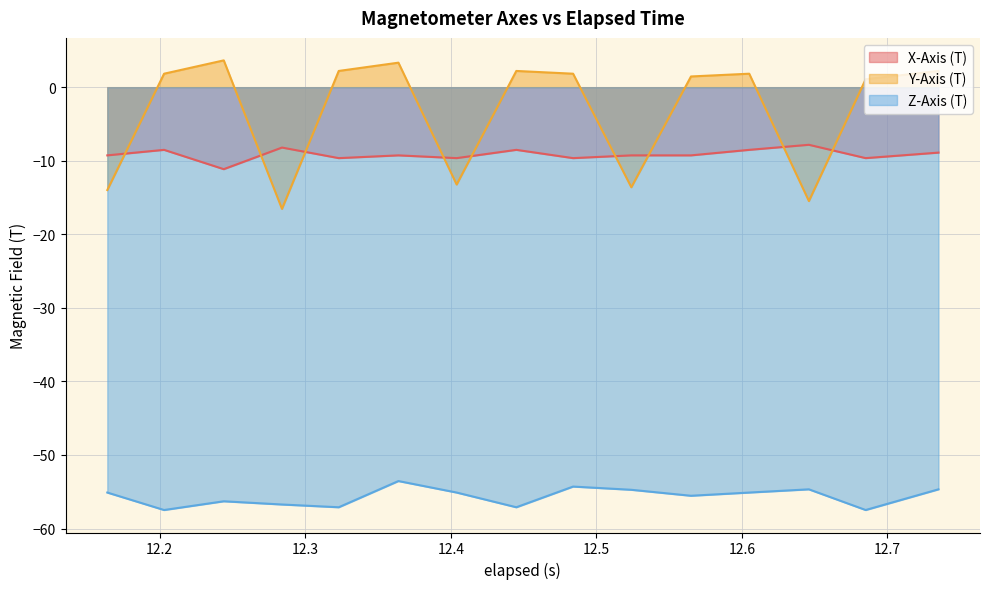

What is the smallest value displayed?

-57.5